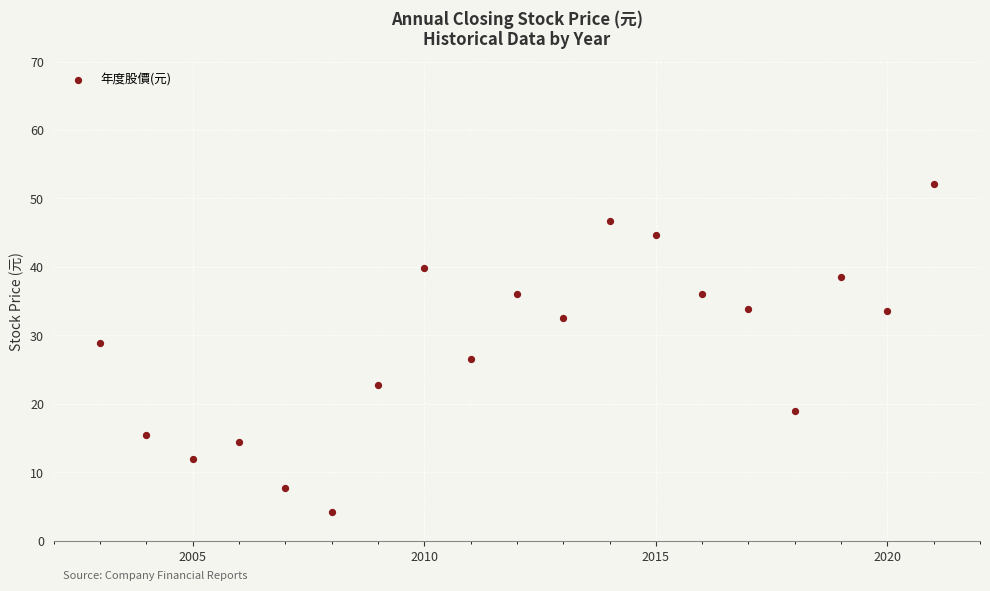

What is the range of Y values (max minus min)?

47.9